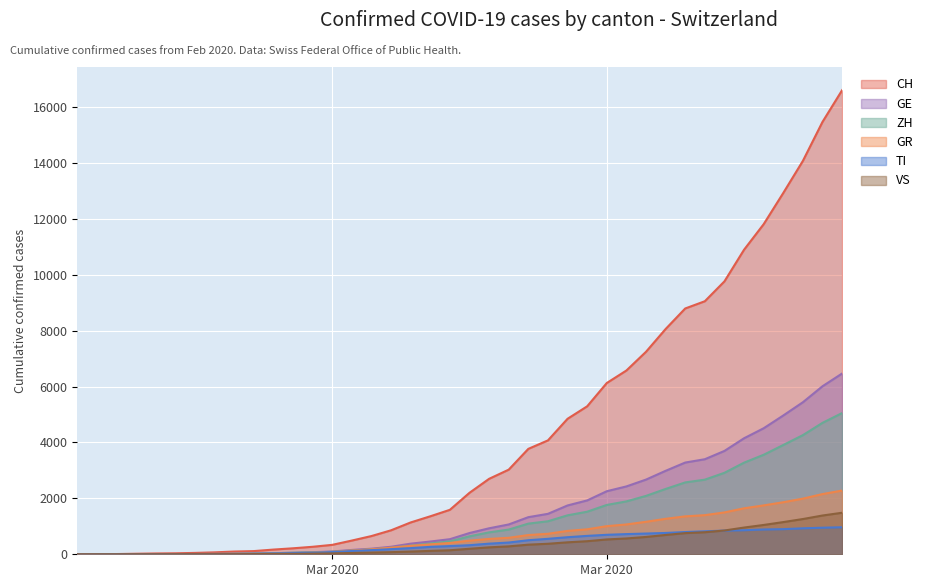

What is the sum of all CH values?

170829